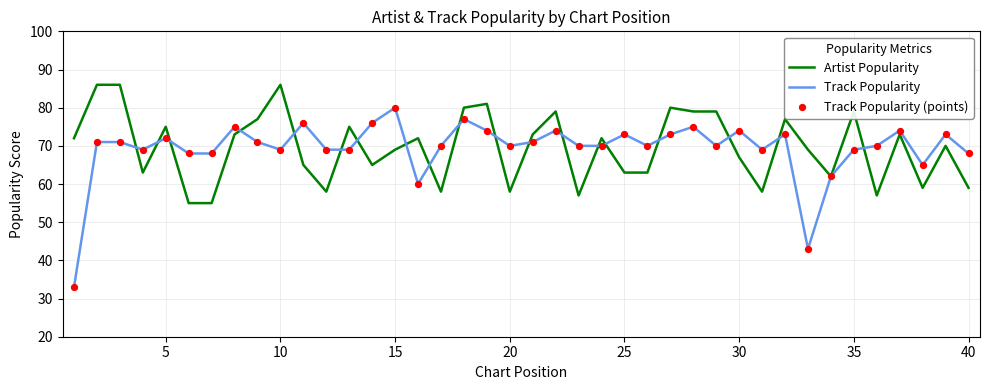

What is the maximum value for Artist Popularity?

86